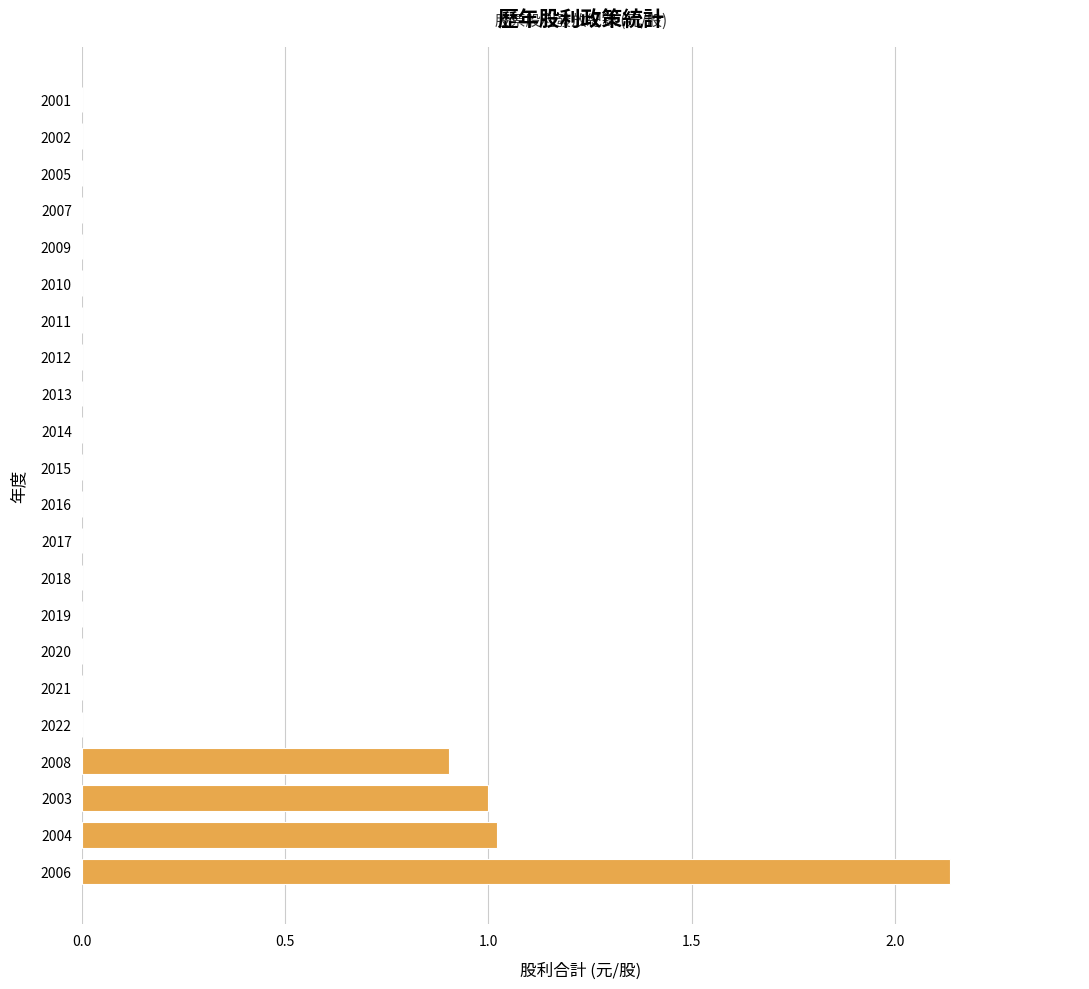

Which has a higher value, 2015 or 2004?

2004